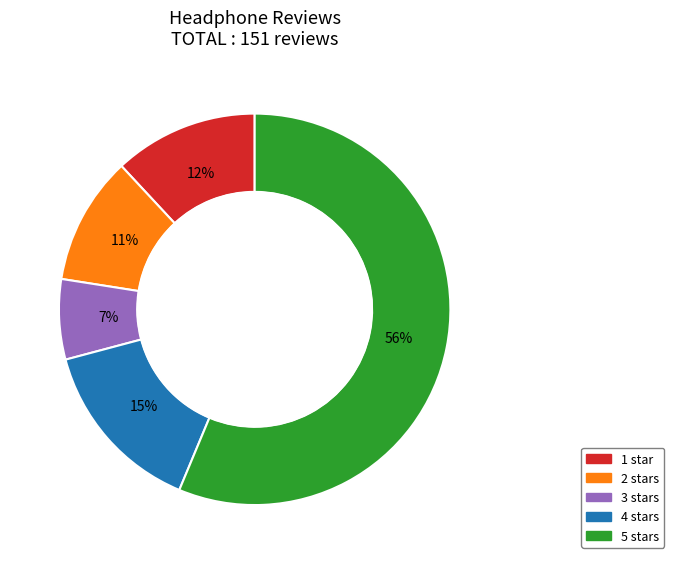

Which category has the smallest portion of the pie?

3 stars